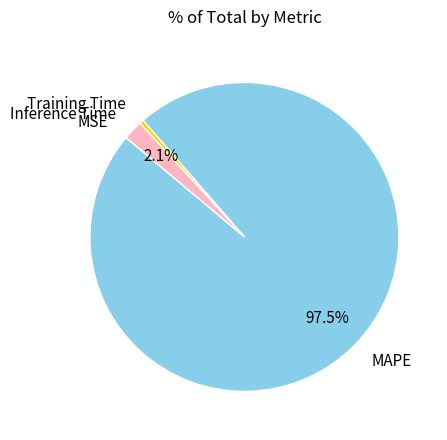

Which has a higher value, MAPE or Training Time?

MAPE